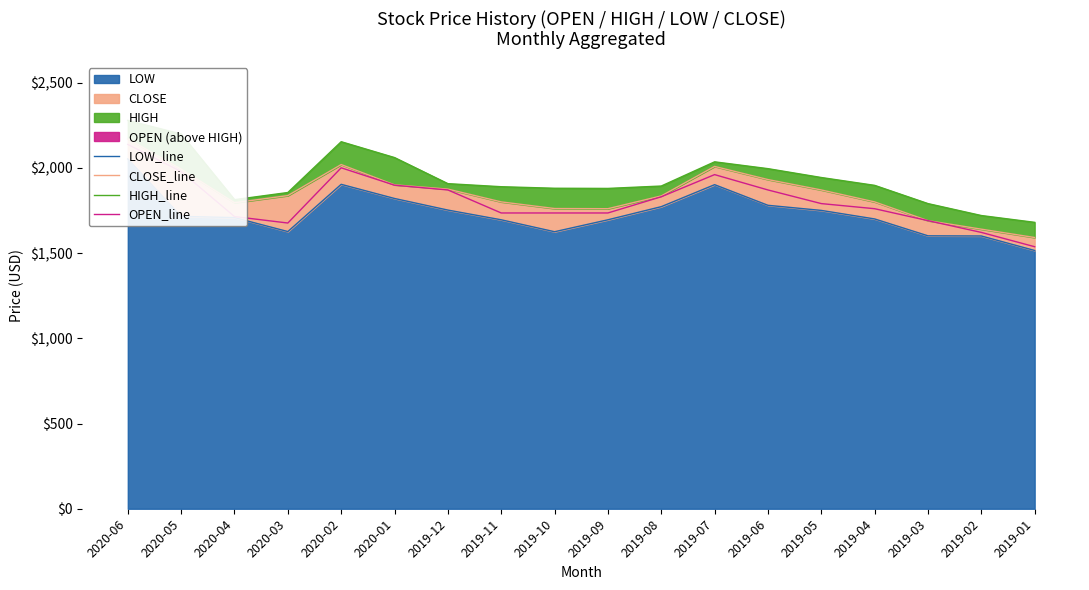

What is the average value of the OPEN_line series?

1808